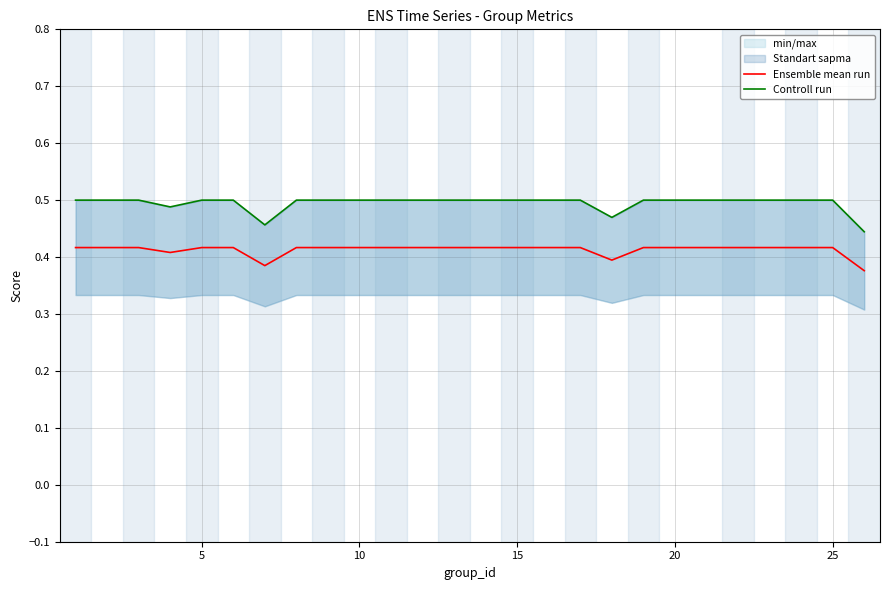

What is the spread (max minus min) of values at 15?

0.1